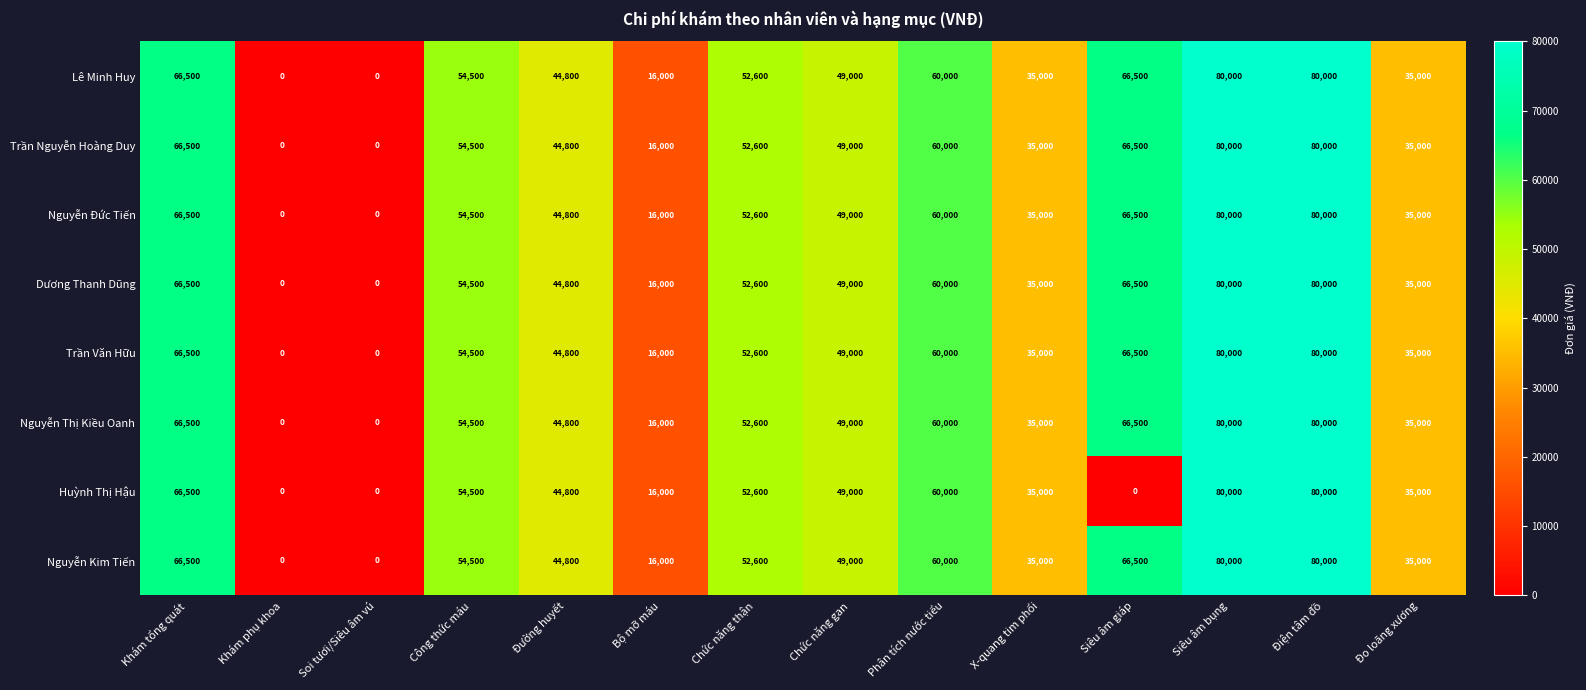

At how many categories does at least one series exceed 51738?

7